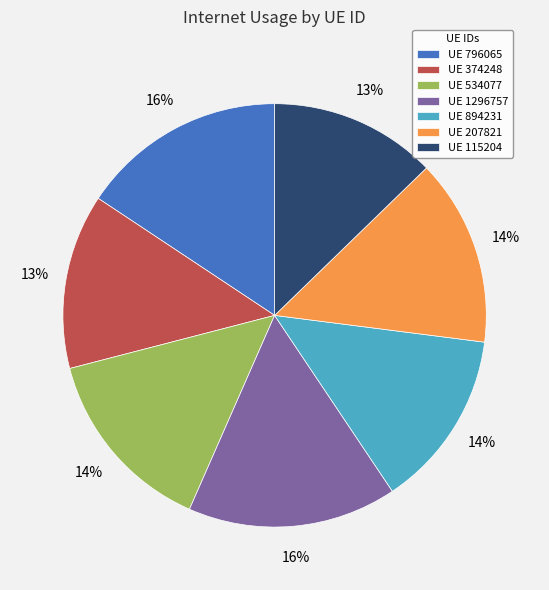

Does UE 115204 account for over 50% of the chart?

No